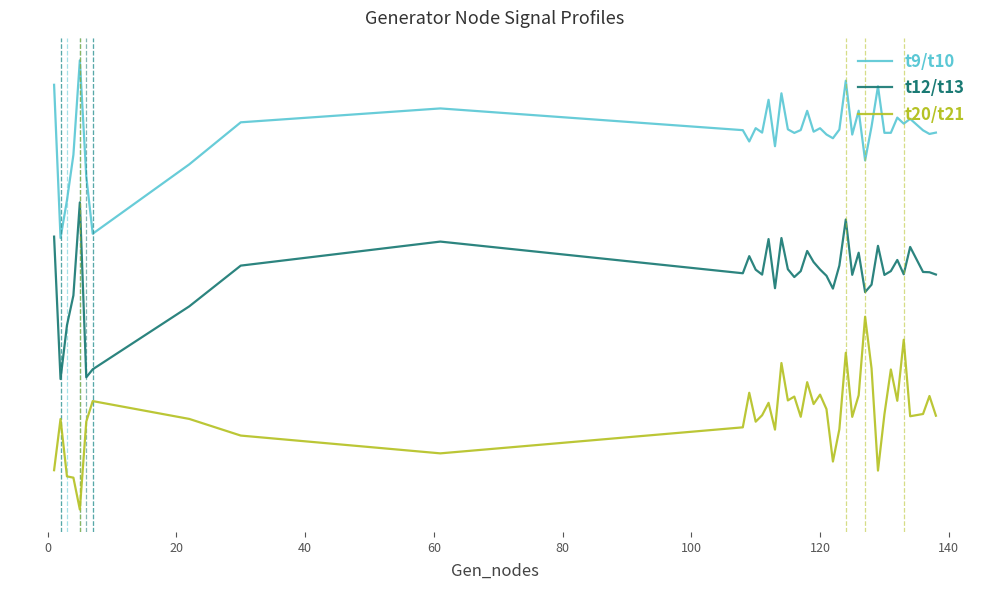

What are all the series names shown in the legend?

t9/t10, t12/t13, t20/t21